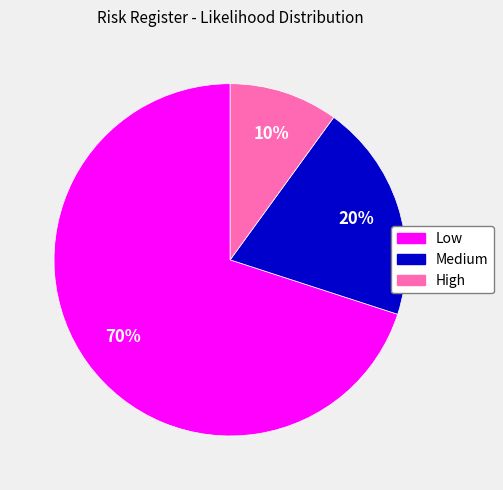

To the nearest percent, what is the combined percentage of Medium and High?

30%